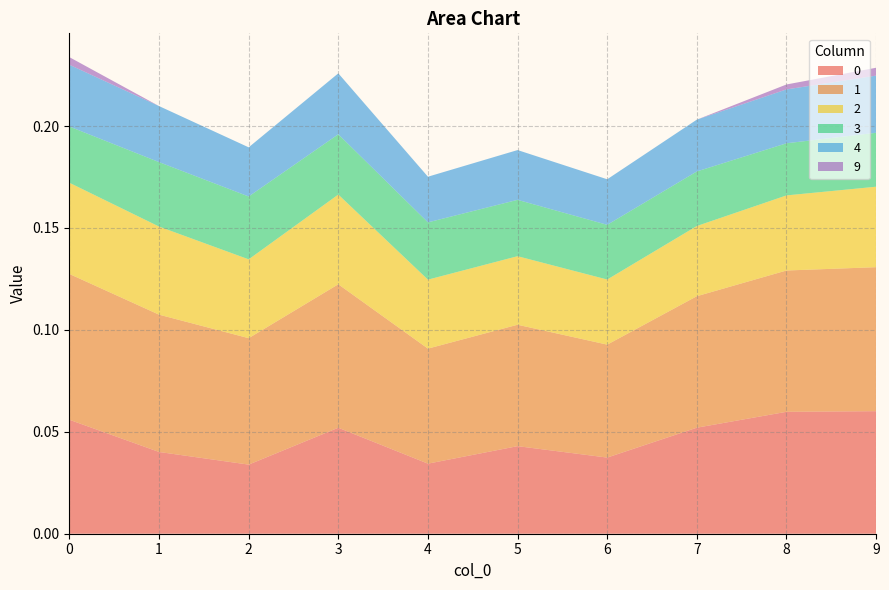

Reading right to left, what are all the values shown in this chart?

0: 9=0.1	8=0.1	7=0.1	6=0.0	5=0.0	4=0.0	3=0.1	2=0.0	1=0.0	0=0.1
1: 9=0.1	8=0.1	7=0.1	6=0.1	5=0.1	4=0.1	3=0.1	2=0.1	1=0.1	0=0.1
2: 9=0.0	8=0.0	7=0.0	6=0.0	5=0.0	4=0.0	3=0.0	2=0.0	1=0.0	0=0.0
3: 9=0.0	8=0.0	7=0.0	6=0.0	5=0.0	4=0.0	3=0.0	2=0.0	1=0.0	0=0.0
4: 9=0.0	8=0.0	7=0.0	6=0.0	5=0.0	4=0.0	3=0.0	2=0.0	1=0.0	0=0.0
9: 9=0.0	8=0.0	7=0.0	6=0.0	5=0.0	4=0.0	3=0.0	2=0.0	1=0.0	0=0.0